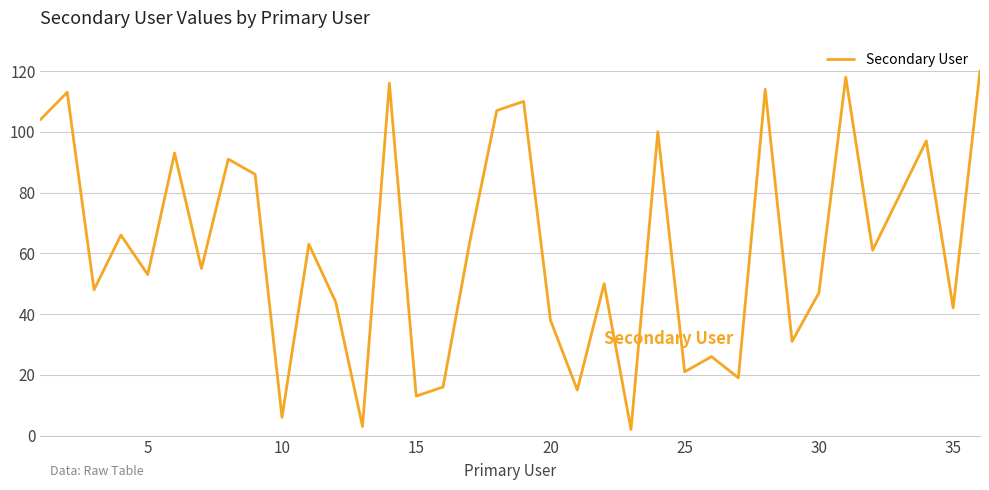

Is this an area chart (filled region under the line)?

No